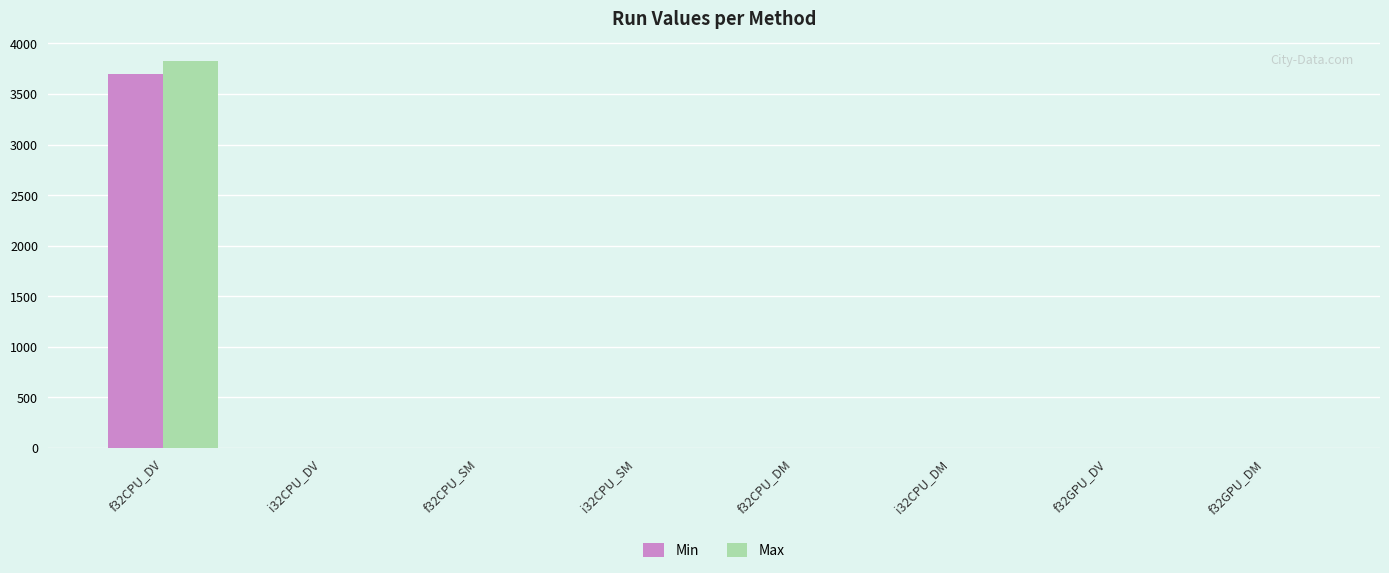

Which category has the highest value across all series?

f32CPU_DV